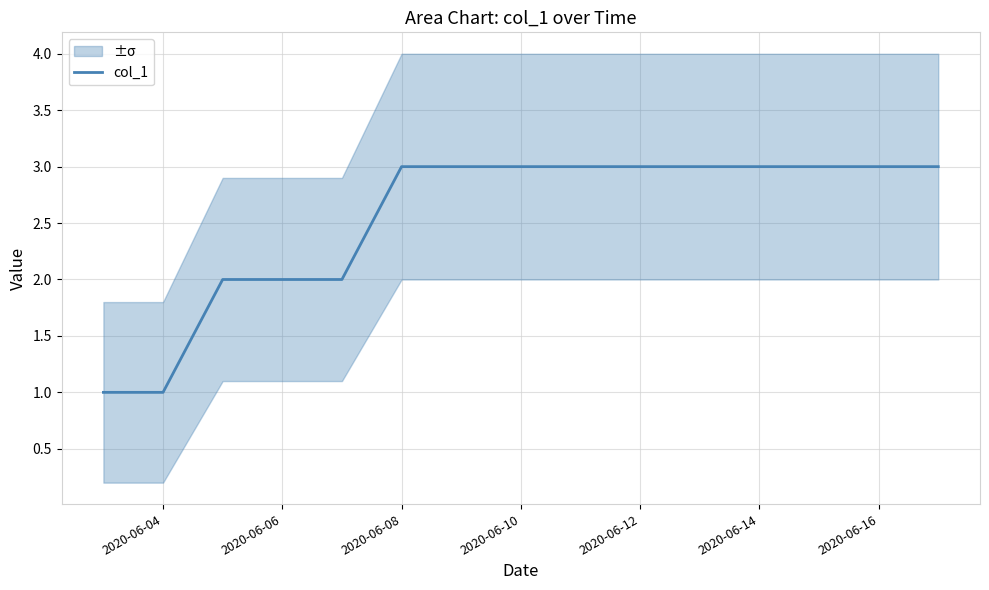

The value of col_1 at 2020-06-12 is 2. True or false?

False